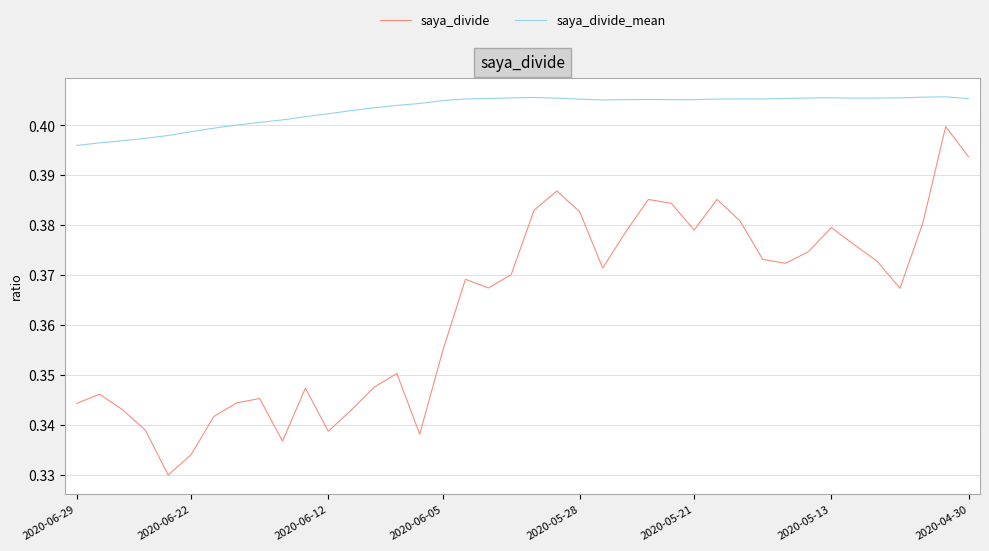

At how many categories does at least one series exceed 0?

40